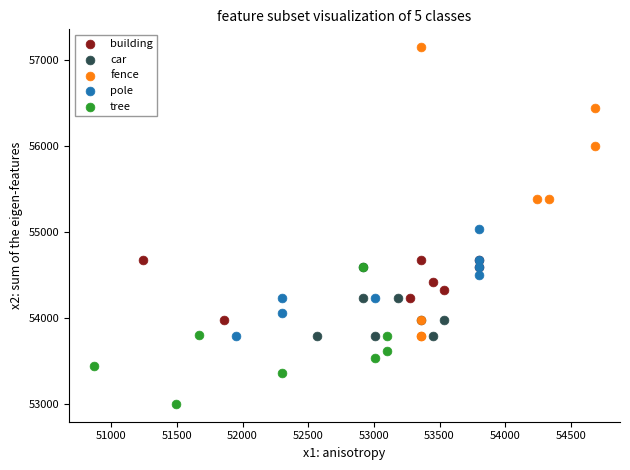

Which series reaches the minimum Y coordinate?

tree